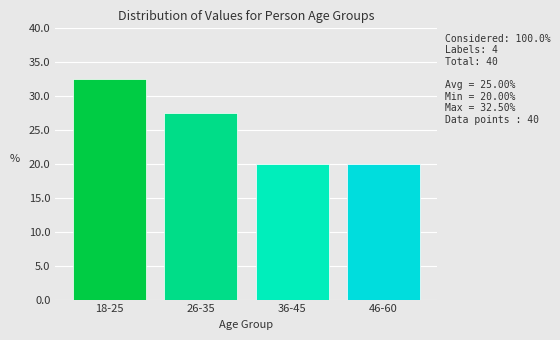

Reading left to right, transcribe all the data shown in this chart.

32.5	27.5	20.0	20.0